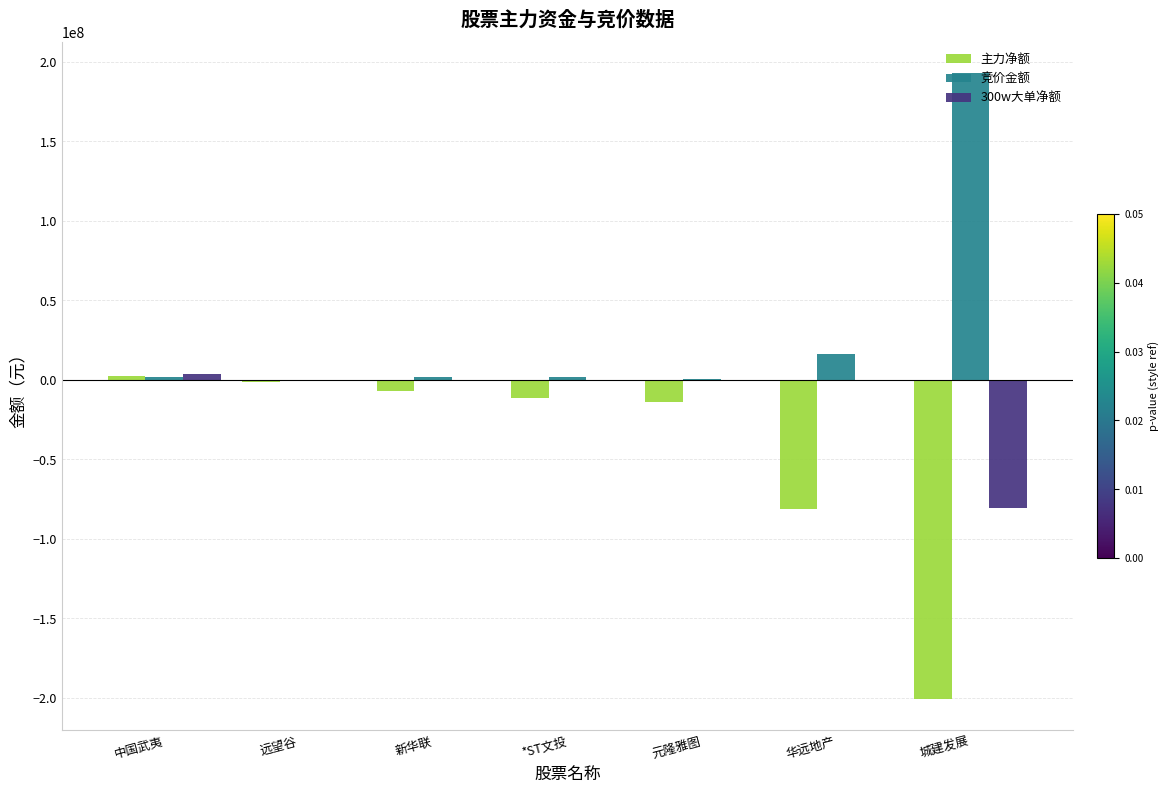

Which series changed the most between 华远地产 and 城建发展?

竞价金额